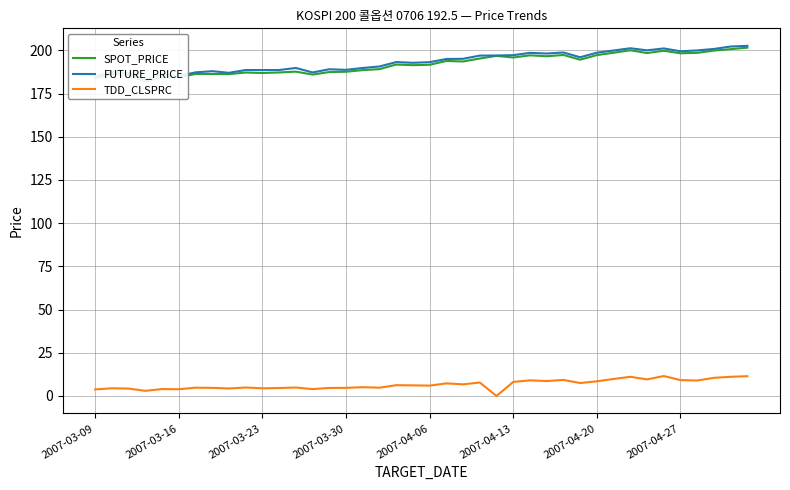

What are all the series names shown in the legend?

SPOT_PRICE, FUTURE_PRICE, TDD_CLSPRC